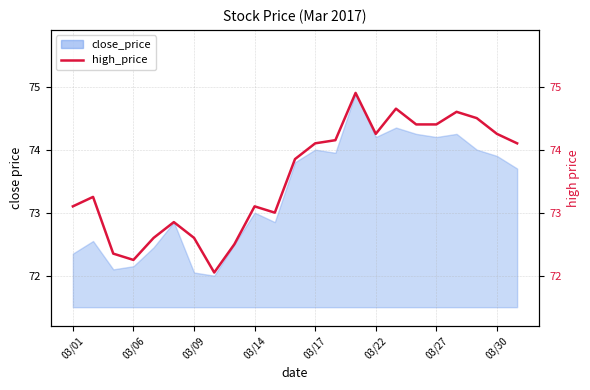

The value at 10 is 73.0. True or false?

True